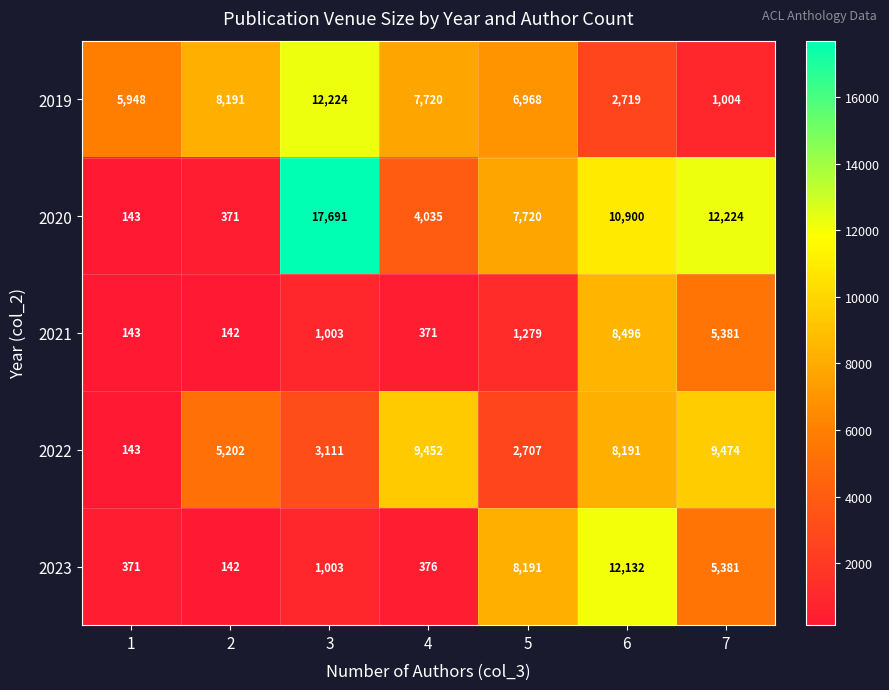

At how many categories does at least one series exceed 14153?

1